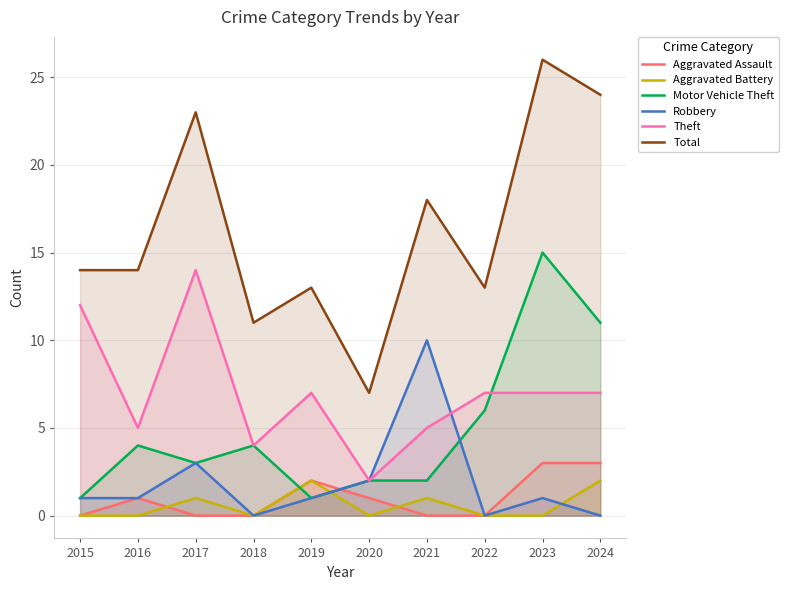

Where is Theft nearest to the value 8?

2019